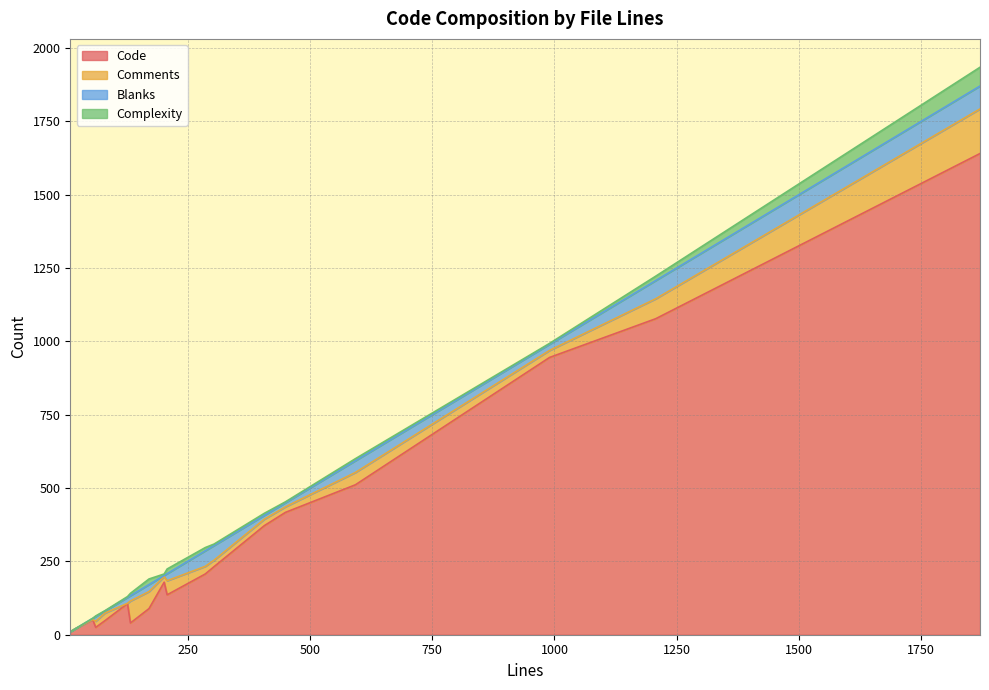

What is the minimum value for Code?

10